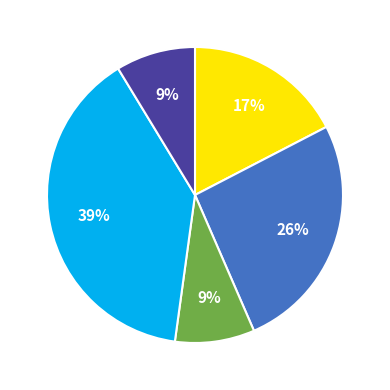

To the nearest percent, what is the difference between the largest and smallest slice percentages?

30%